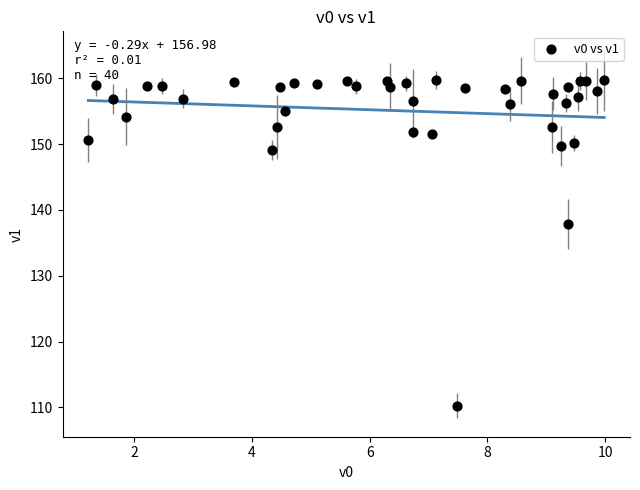

What Y value in the scatter plot is closest to 134?

137.8